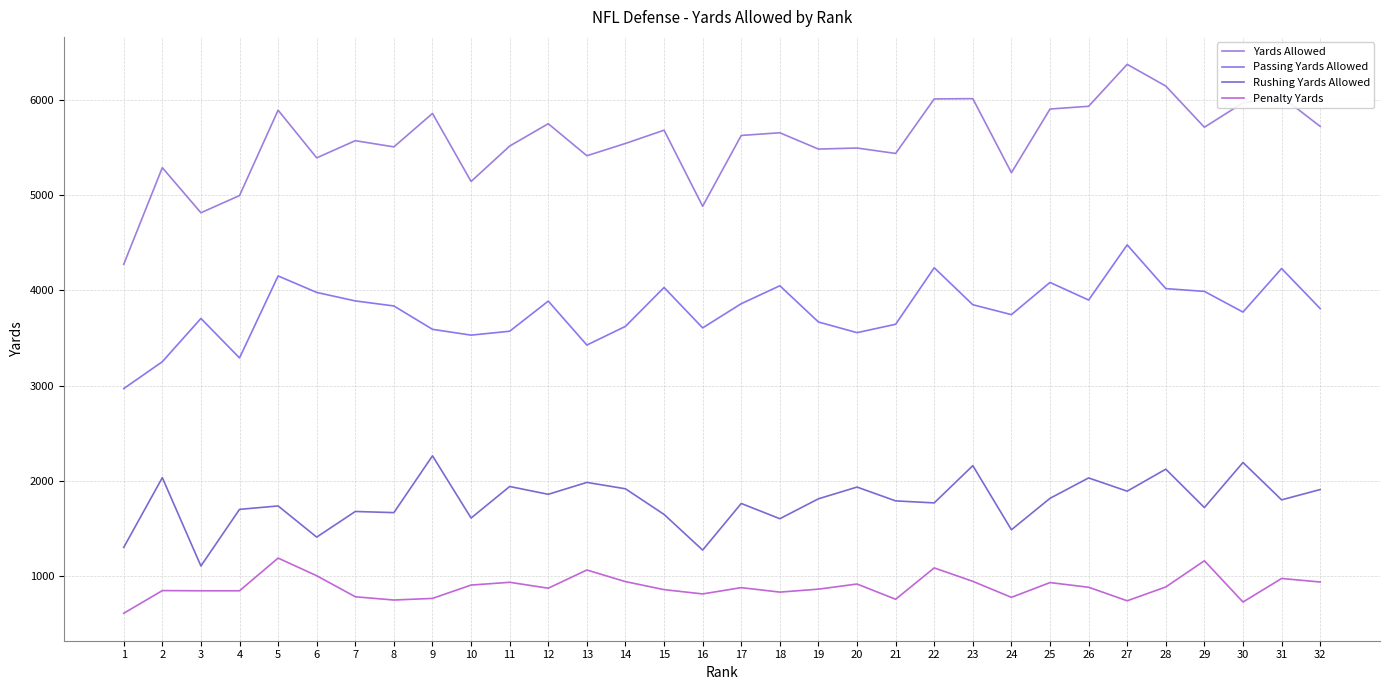

What is the value of the Passing Yards Allowed point at the 8th from the left?

3837